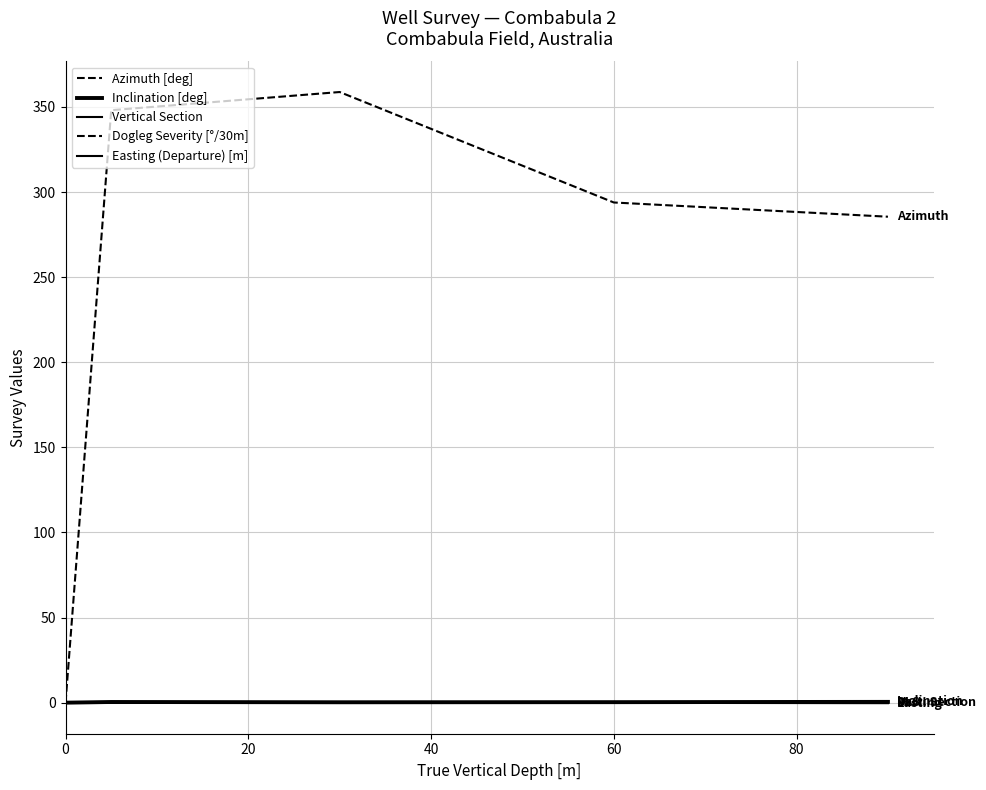

What is the value of the Dogleg Severity [°/30m] point at the 3rd from the left?

0.2